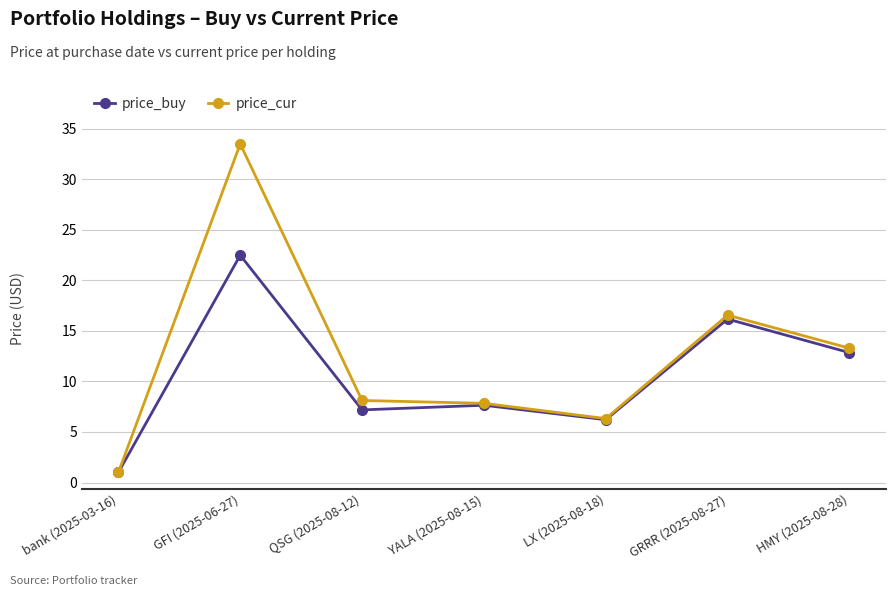

At which label does price_buy first exceed 7?

GFI (2025-06-27)